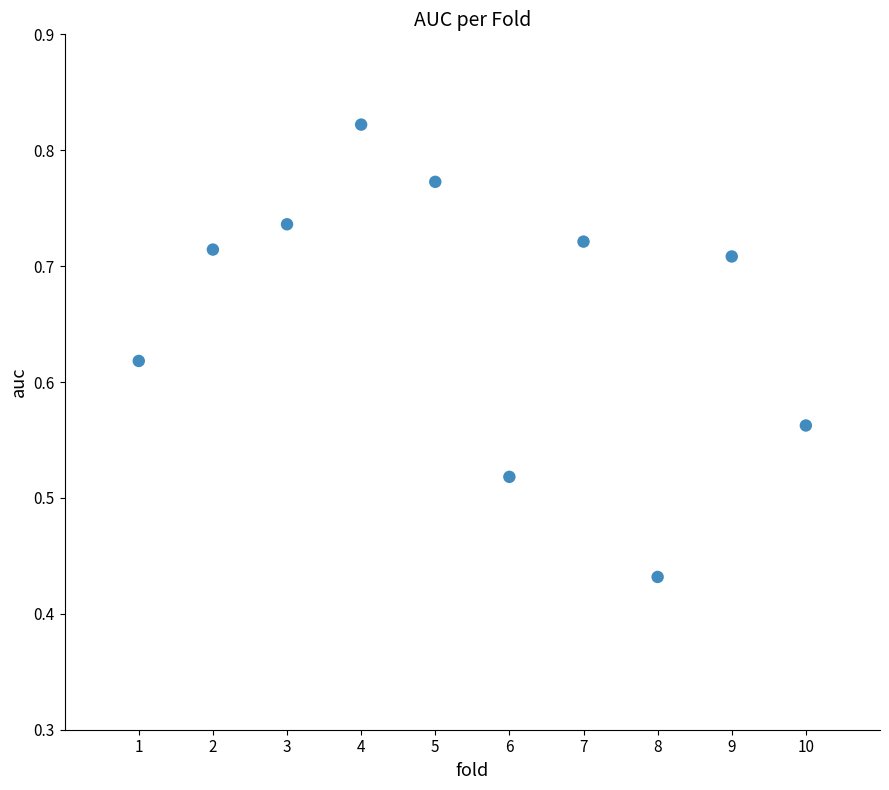

What is the average X value?

5.5